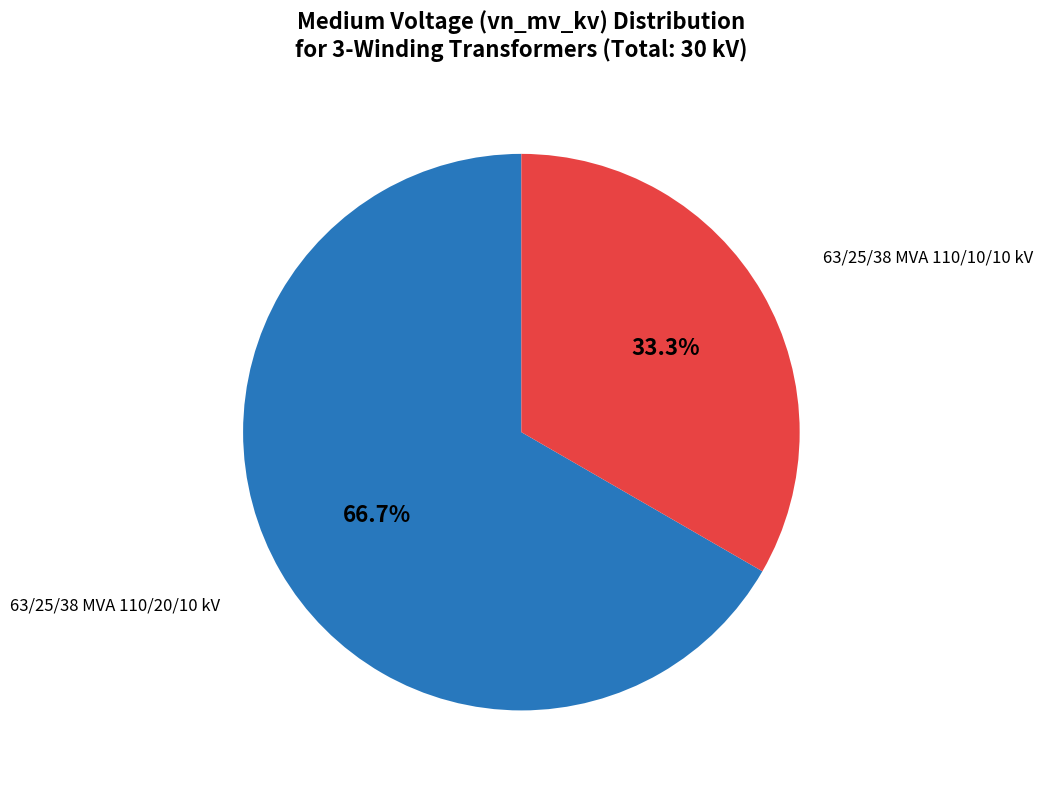

Is there a majority slice in this chart?

Yes